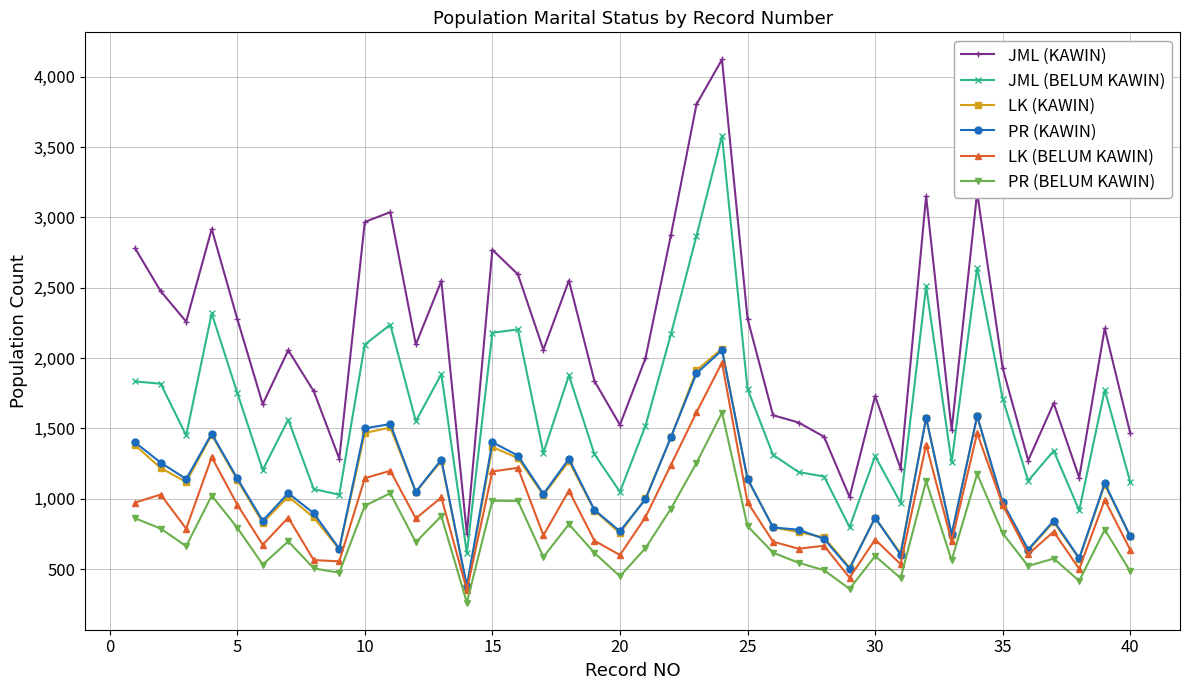

True or false: LK (KAWIN) and JML (KAWIN) cross at least once.

False